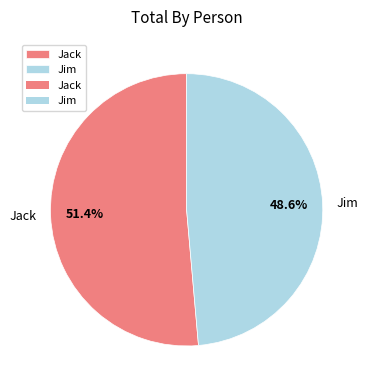

How many segments does this pie chart have?

2